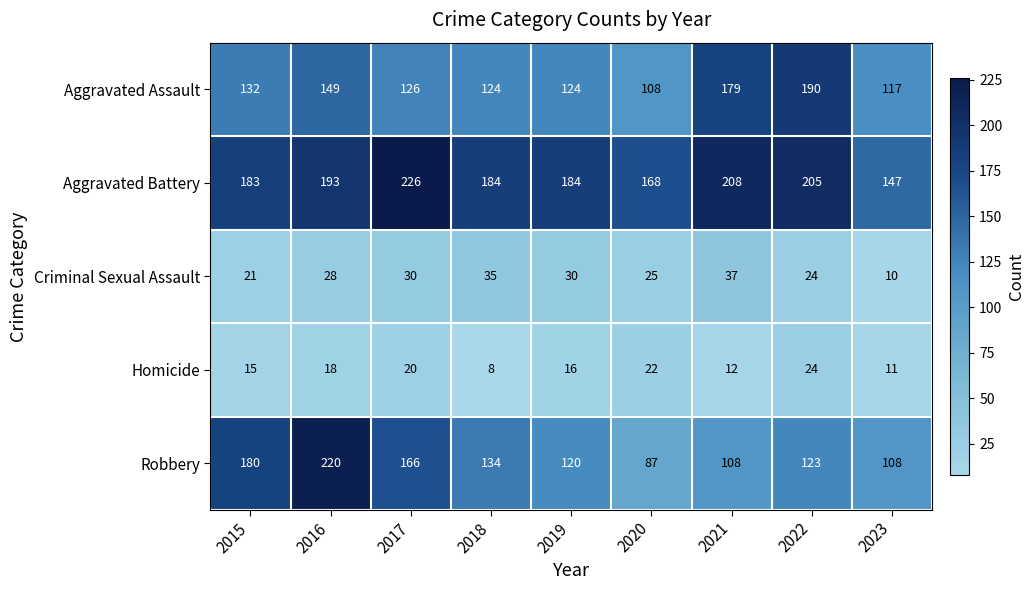

How many categories are shown in the chart?

9